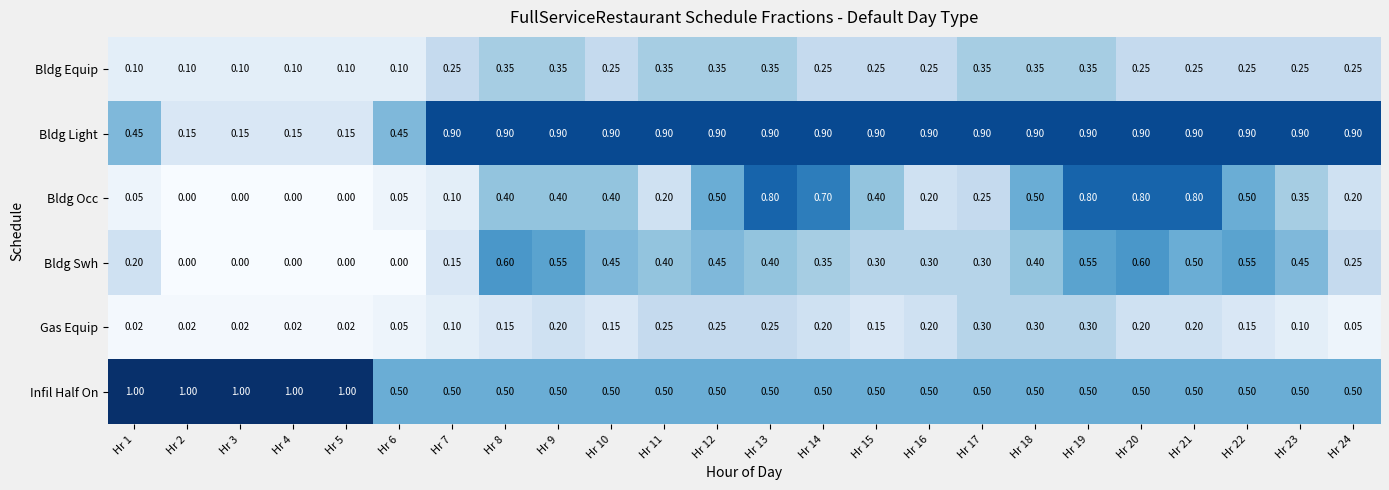

At how many categories does at least one series exceed 0?

24